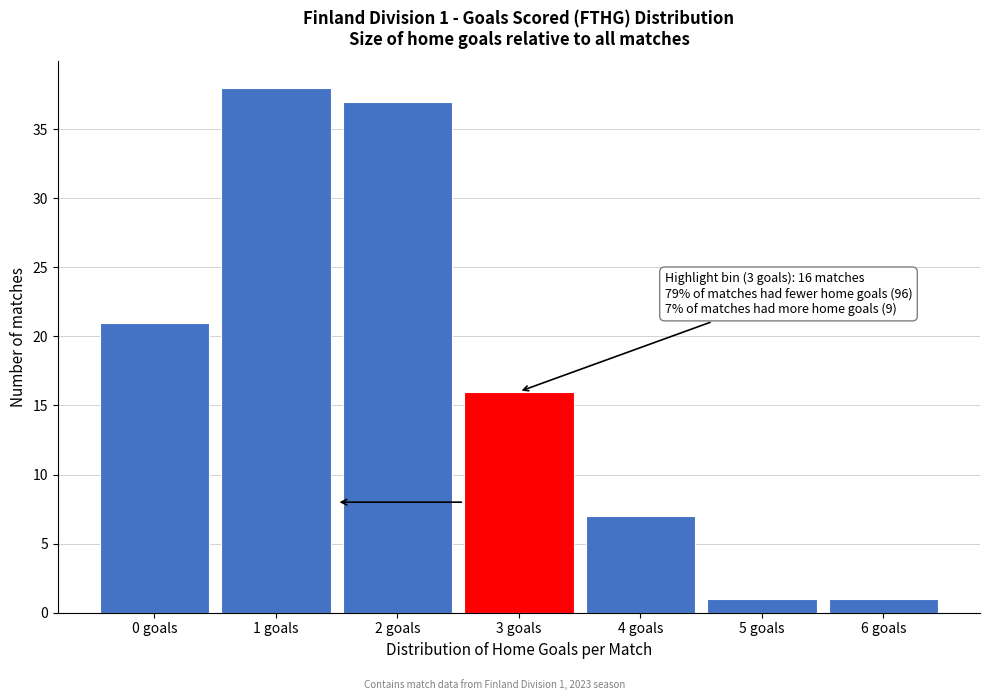

Reading left to right, transcribe all the data shown in this chart.

0 goals=21	1 goals=38	2 goals=37	3 goals=16	4 goals=7	5 goals=1	6 goals=1